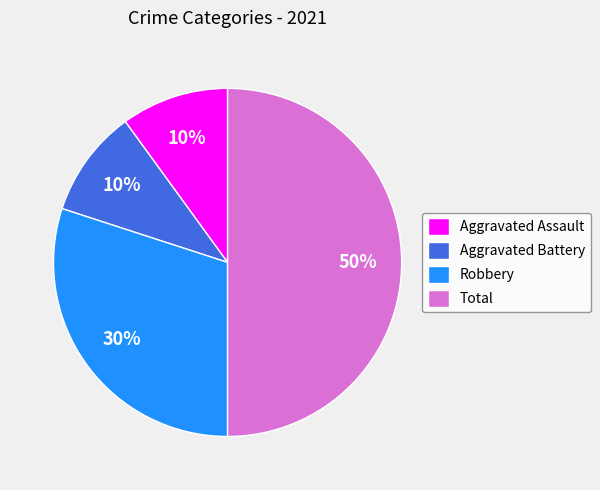

What is the largest slice in the pie chart?

Total